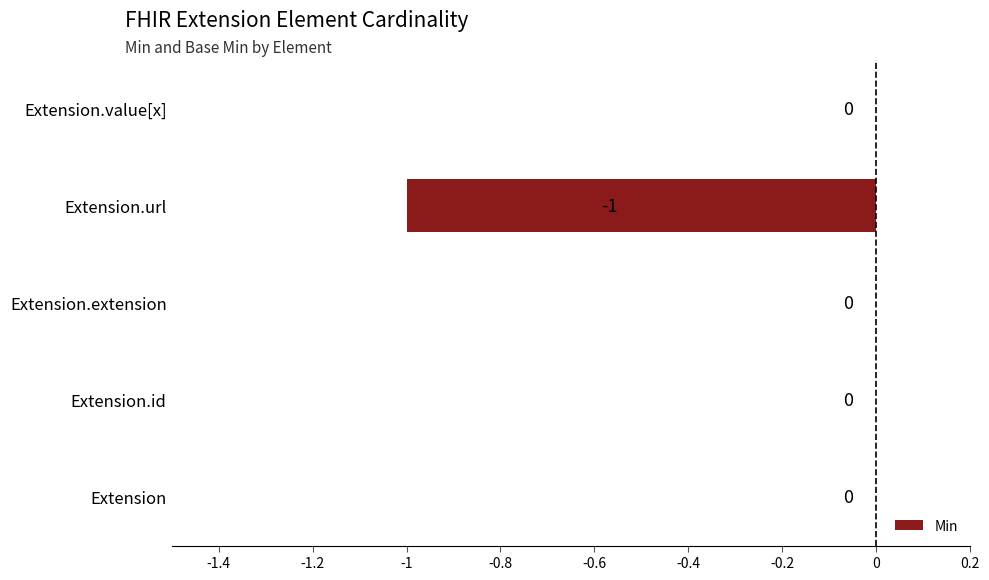

The value at Extension is 0. True or false?

True